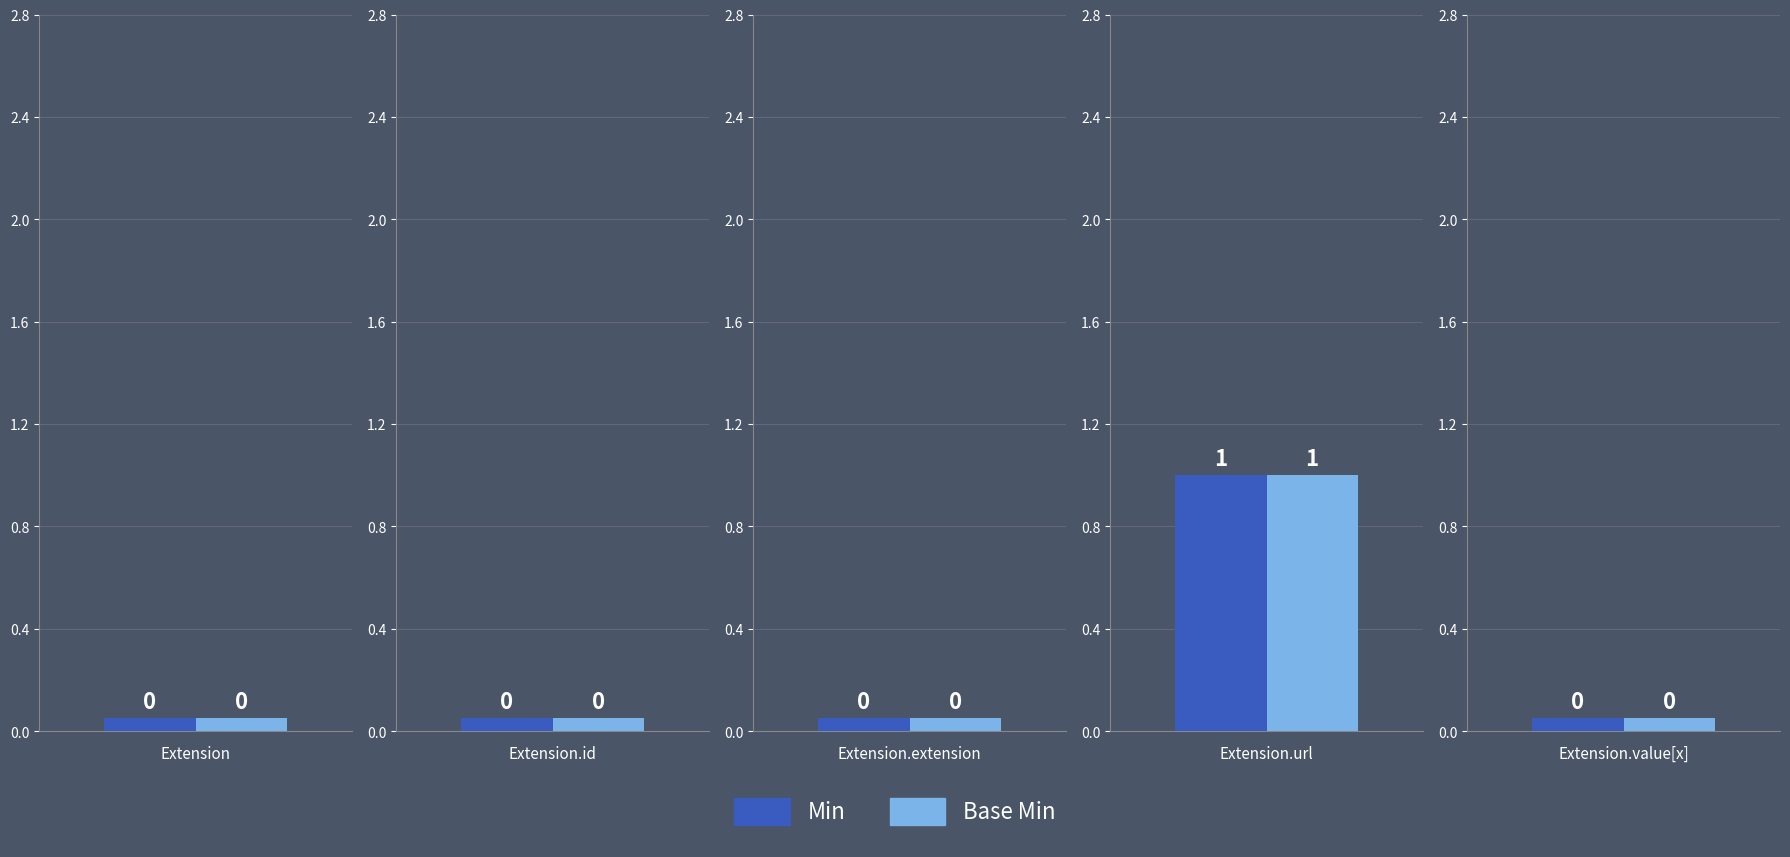

Is it true that Min equals 0 at Extension.value[x]?

False